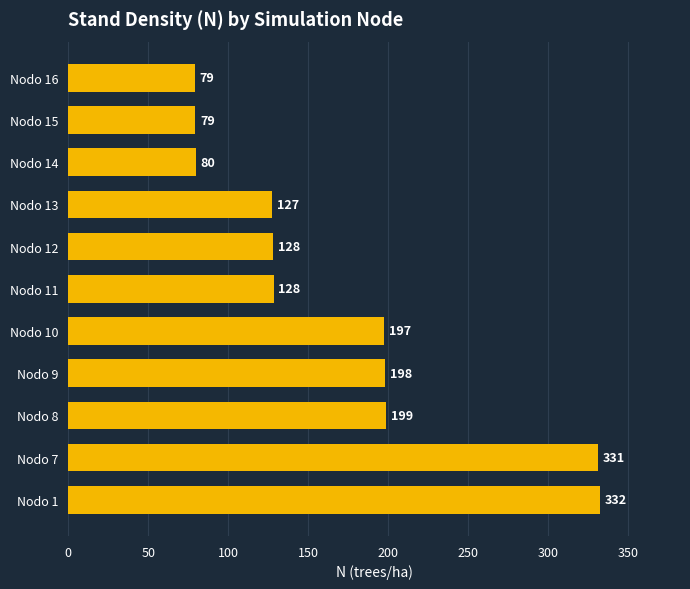

The chart shows a value of 128.3 at Nodo 11. True or false?

True